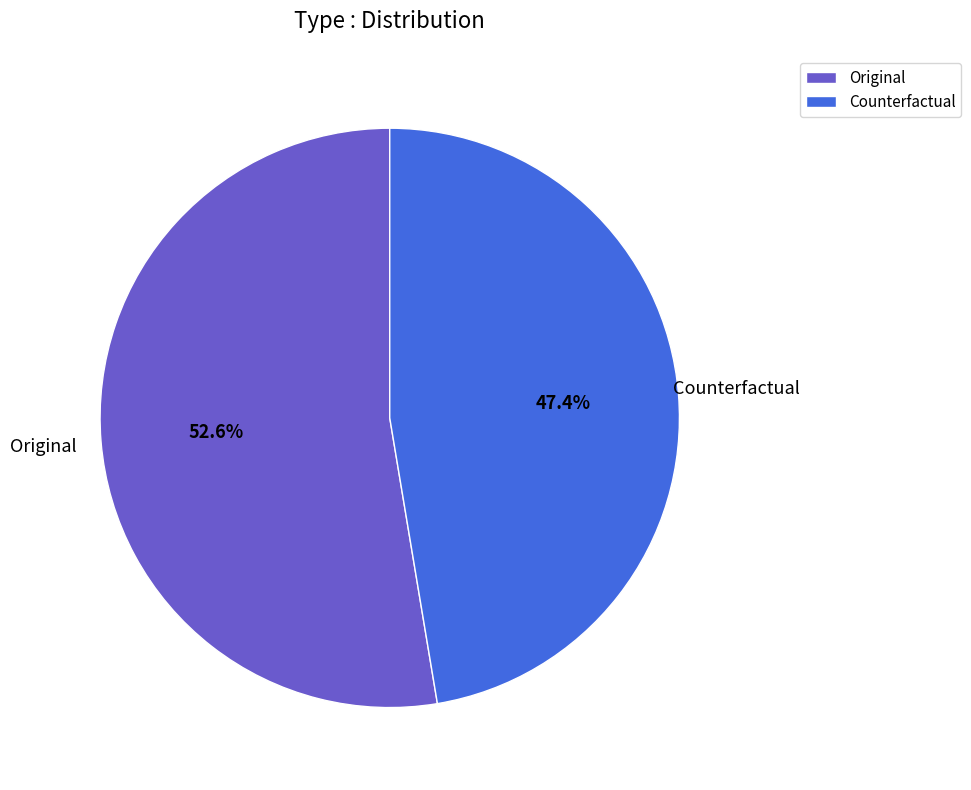

To the nearest percent, what percentage of the pie is Counterfactual?

47%